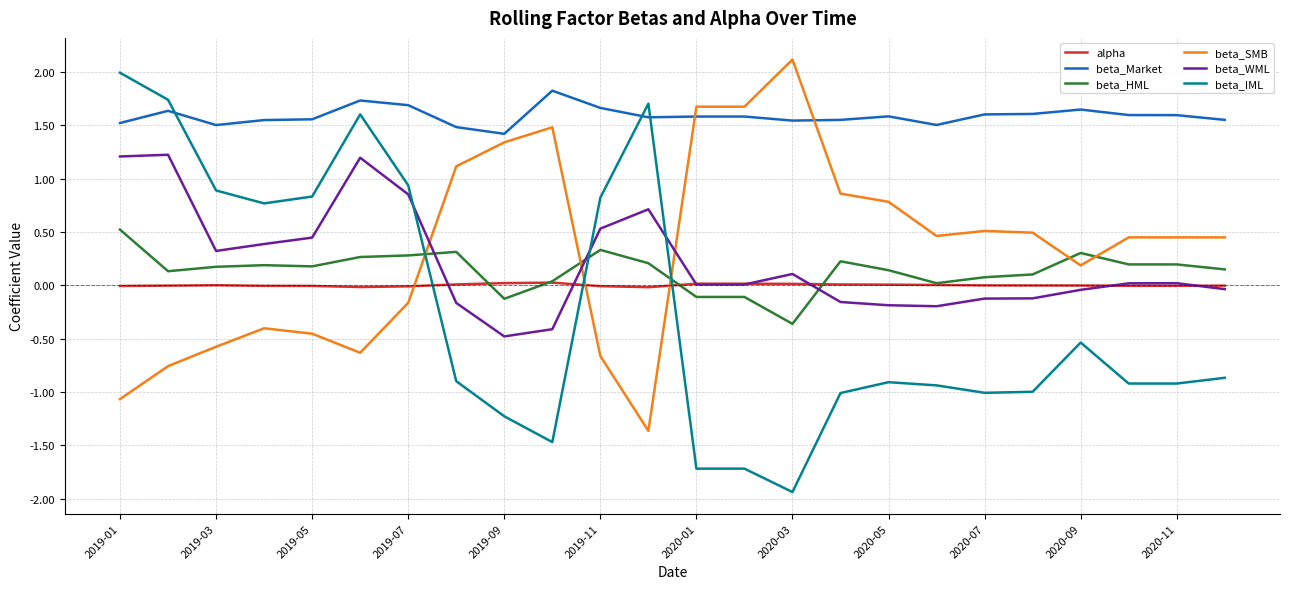

Which series has the largest total across all categories?

beta_Market